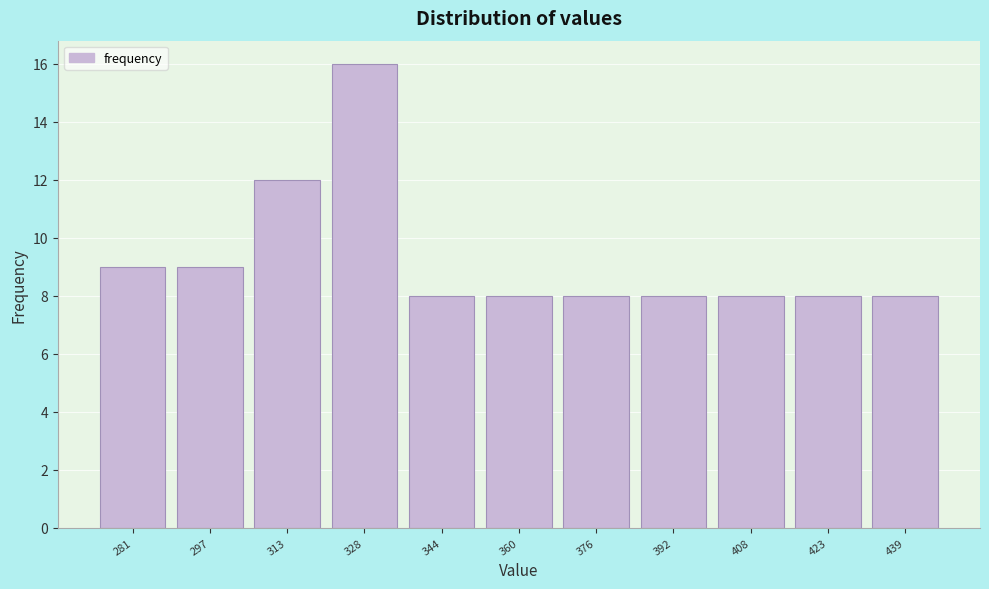

Reading left to right, list all the values displayed in this chart.

281=9	297=9	313=12	328=16	344=8	360=8	376=8	392=8	408=8	423=8	439=8